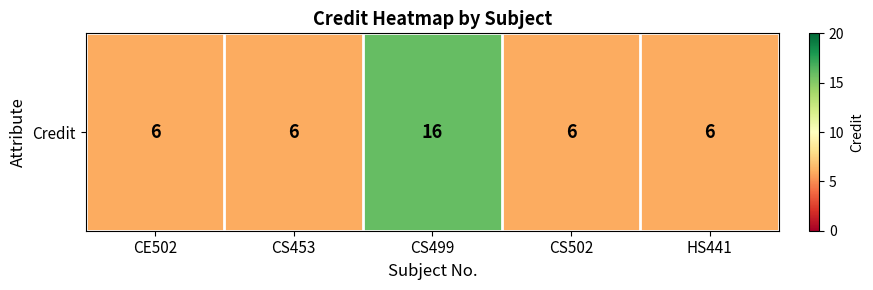

How many values are between 6 and 7?

4